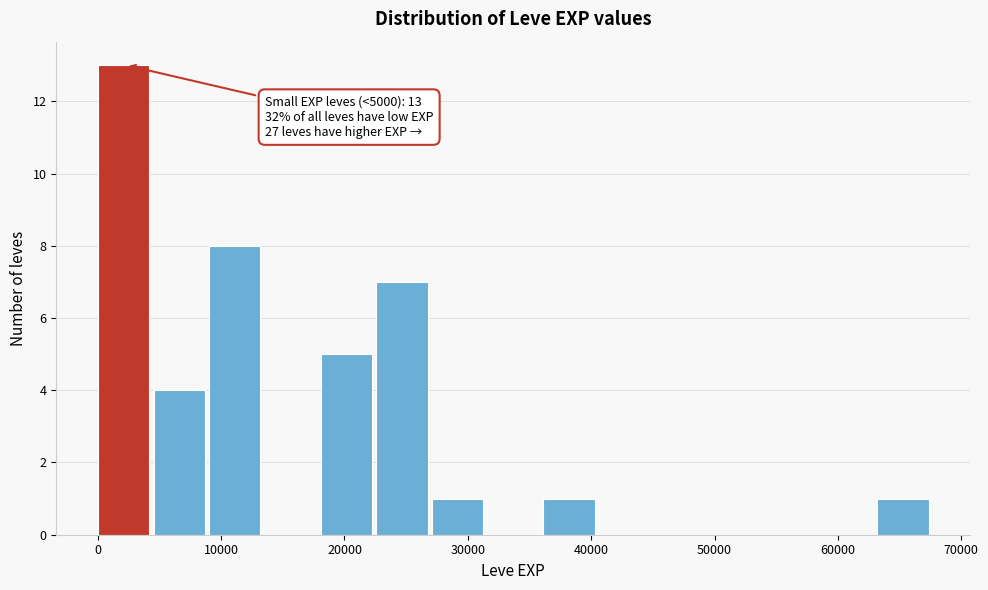

Which range on the x-axis has the tallest bar?

0 to 5000